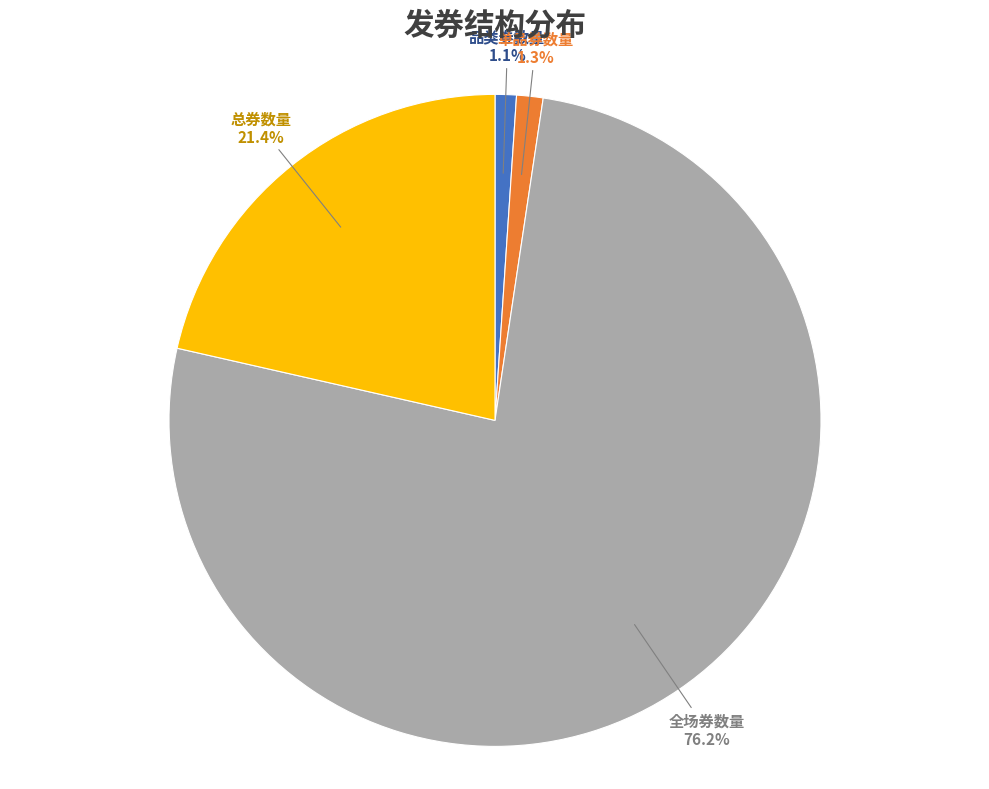

Which category has the biggest portion of the pie?

全场券数量